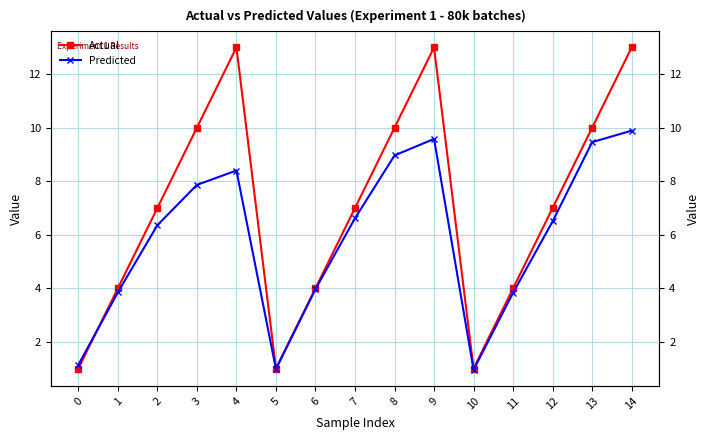

Between 14 and 9, which is larger?

14